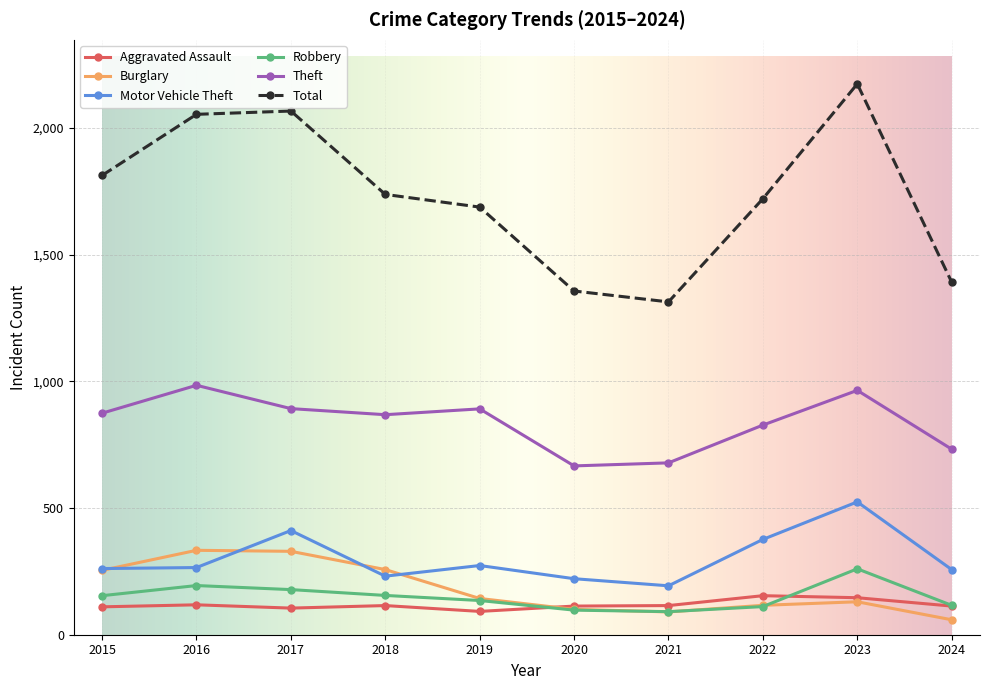

Is it true that Theft equals 666 at 2020?

True